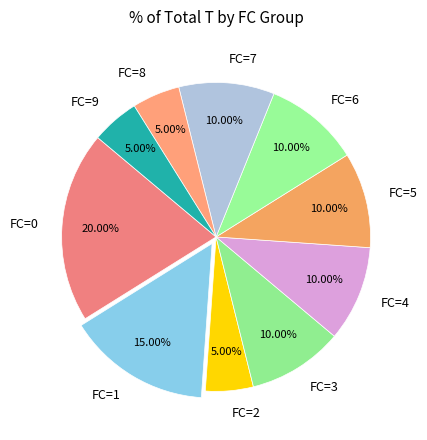

Do FC=8 and FC=6 together represent more than half of the pie?

No